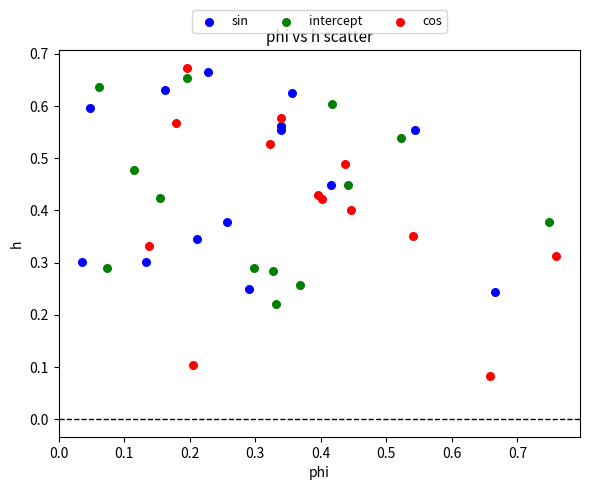

Which series has the largest Y range (max minus min)?

cos